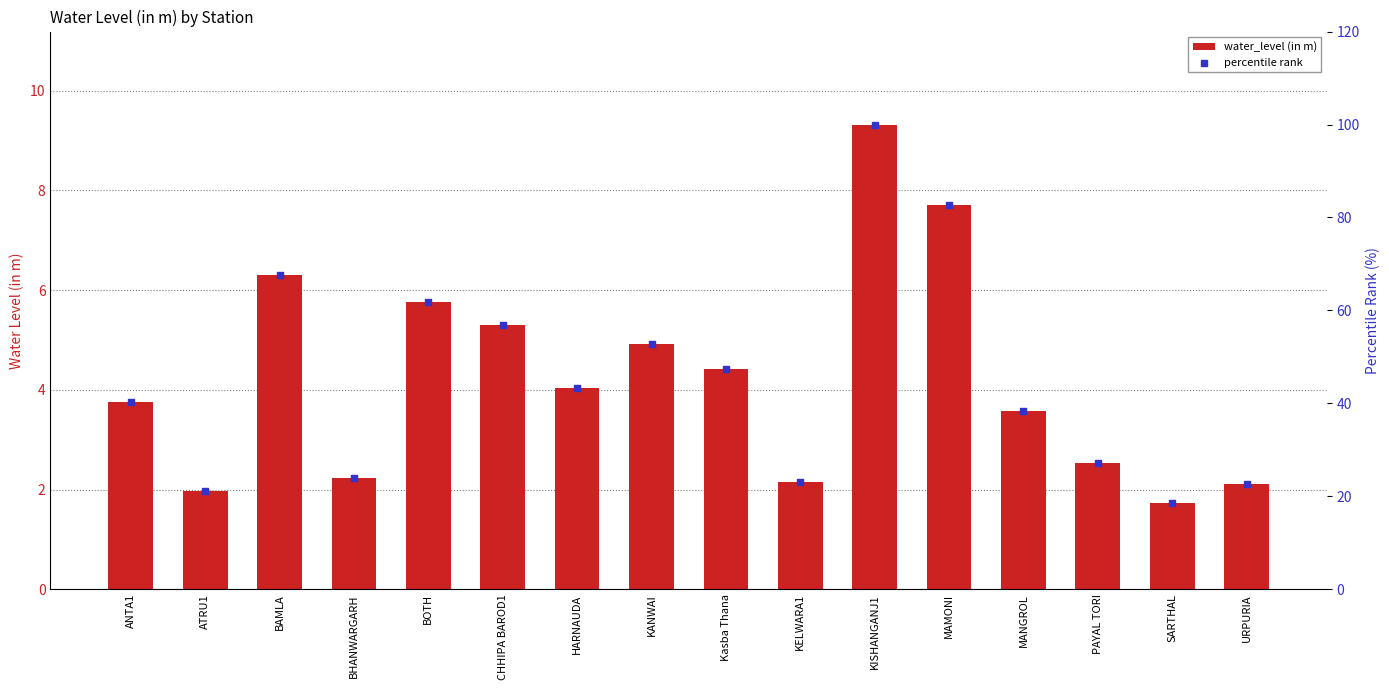

Which series has the largest total across all categories?

percentile rank